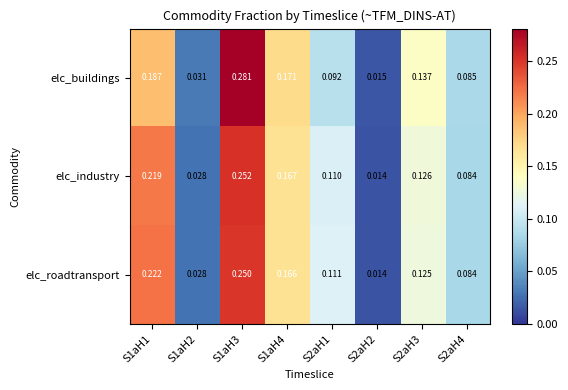

Which series changed the most between S2aH1 and S2aH4?

elc_roadtransport